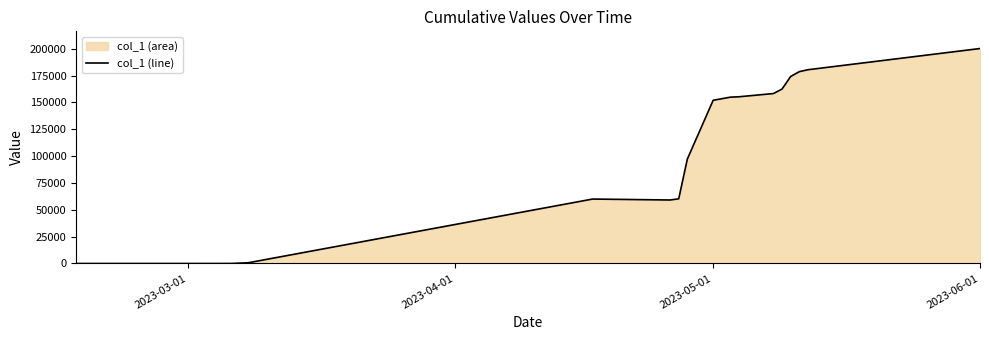

What is the maximum value shown in the chart?

200235